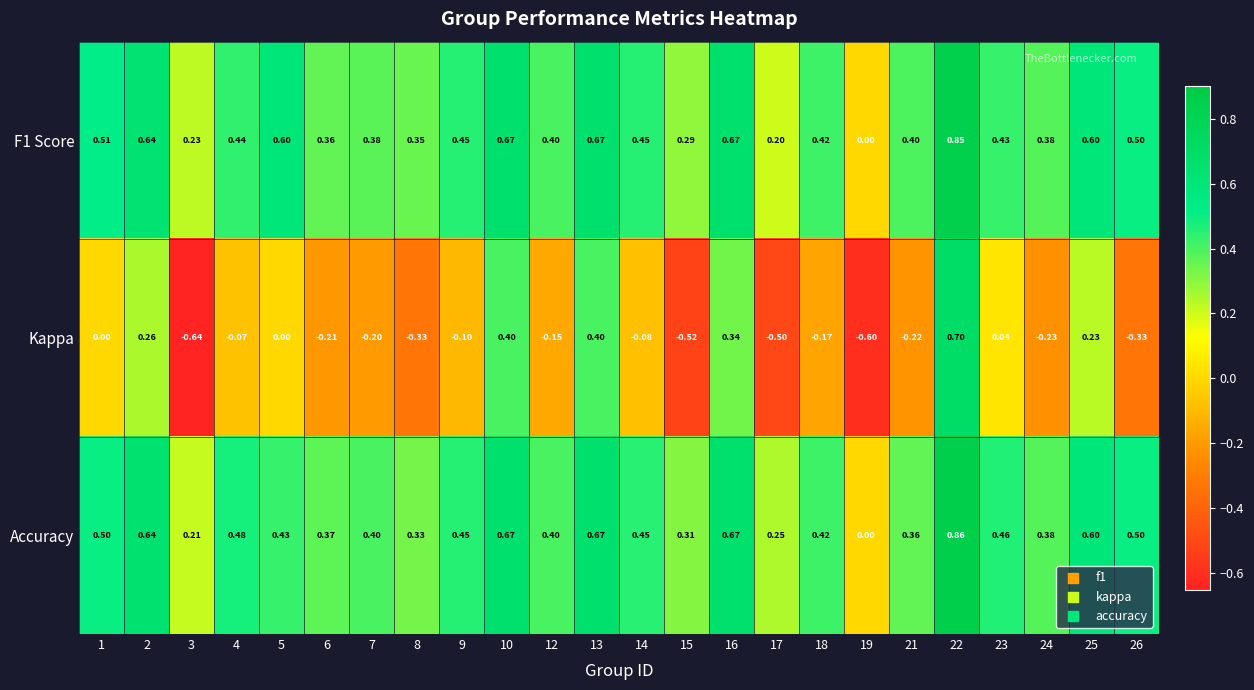

Rank the series at 3 from lowest to highest value.

Kappa, Accuracy, F1 Score